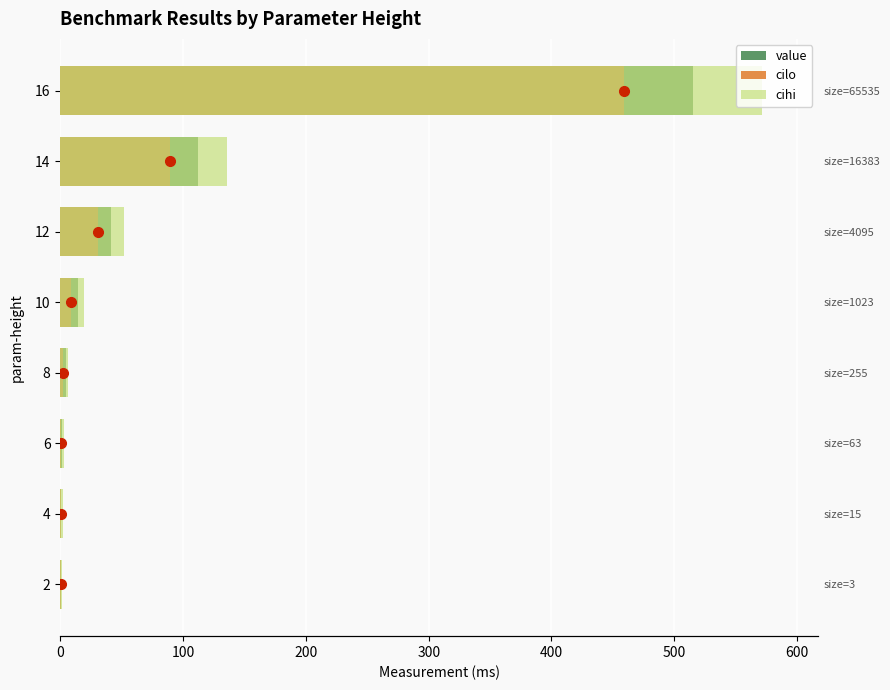

Is it true that value equals 0.4 at 2?

True